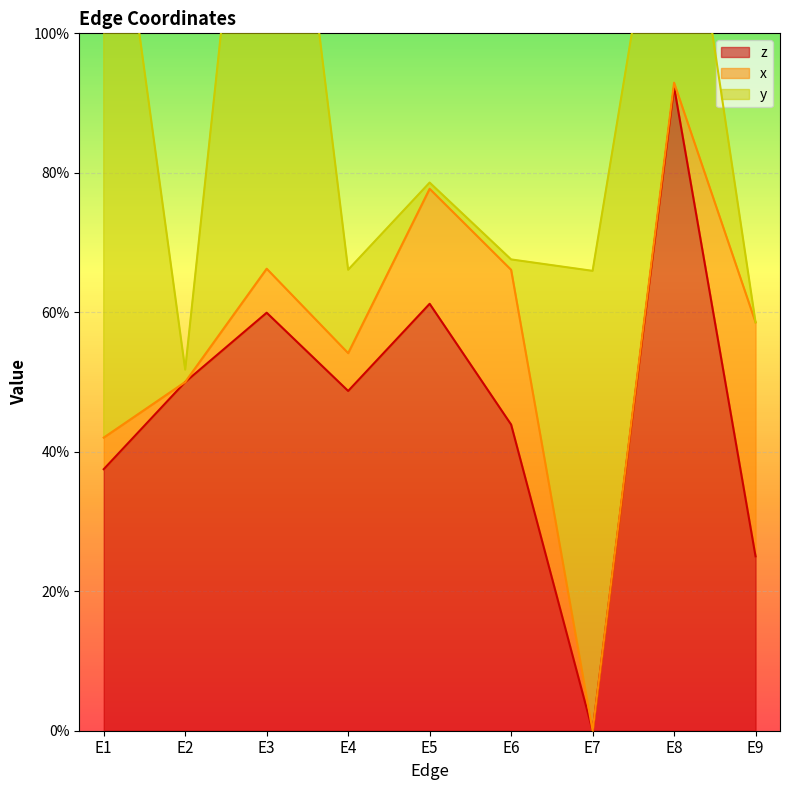

How many values in the z series exceed 0?

8